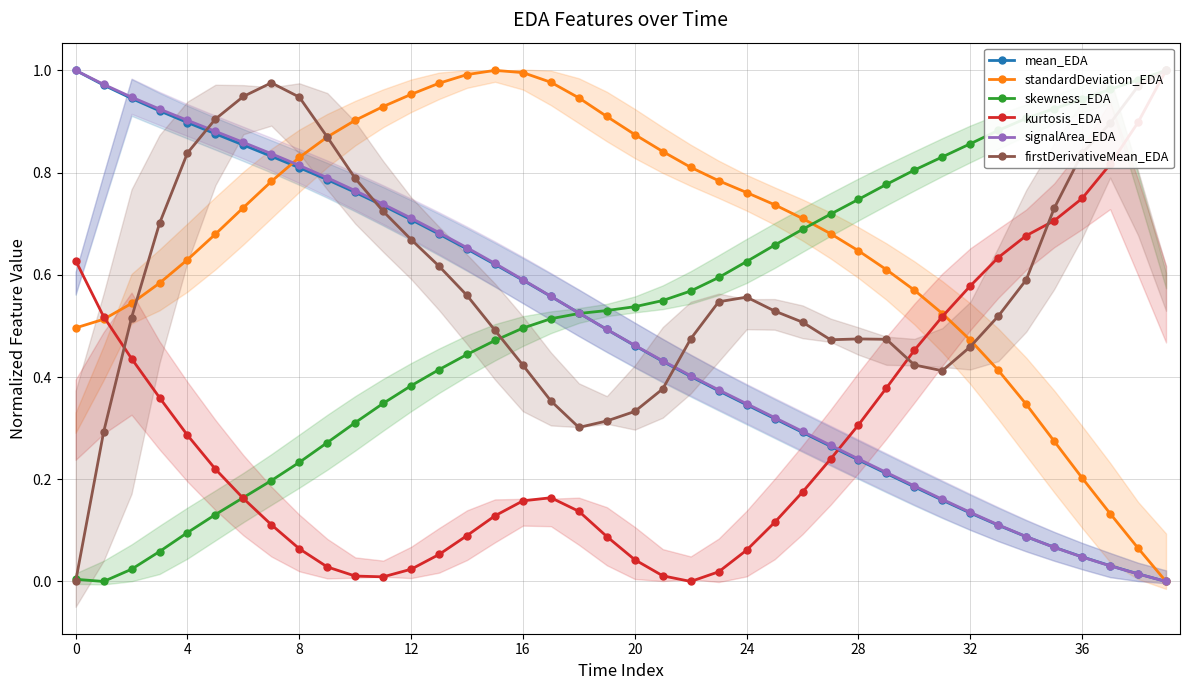

What is the difference between the highest and lowest values at 12?

0.9